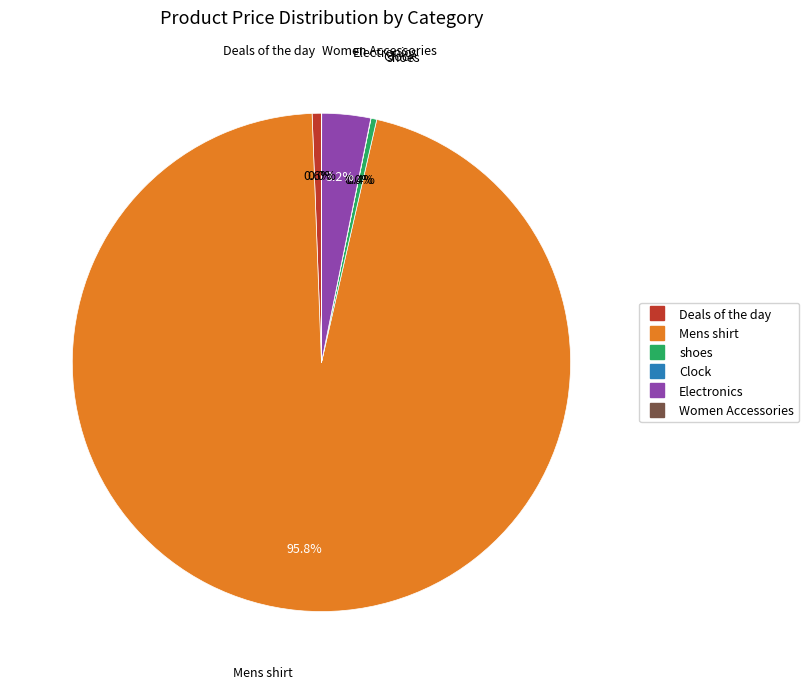

Is there a majority slice in this chart?

Yes